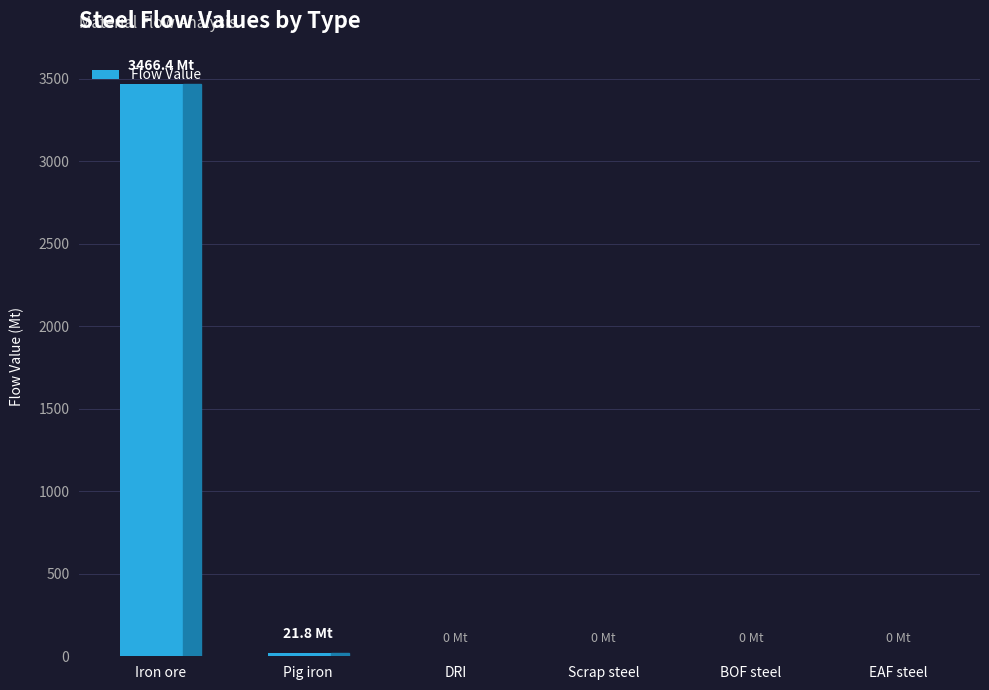

Which has a higher value, Iron ore or BOF steel?

Iron ore